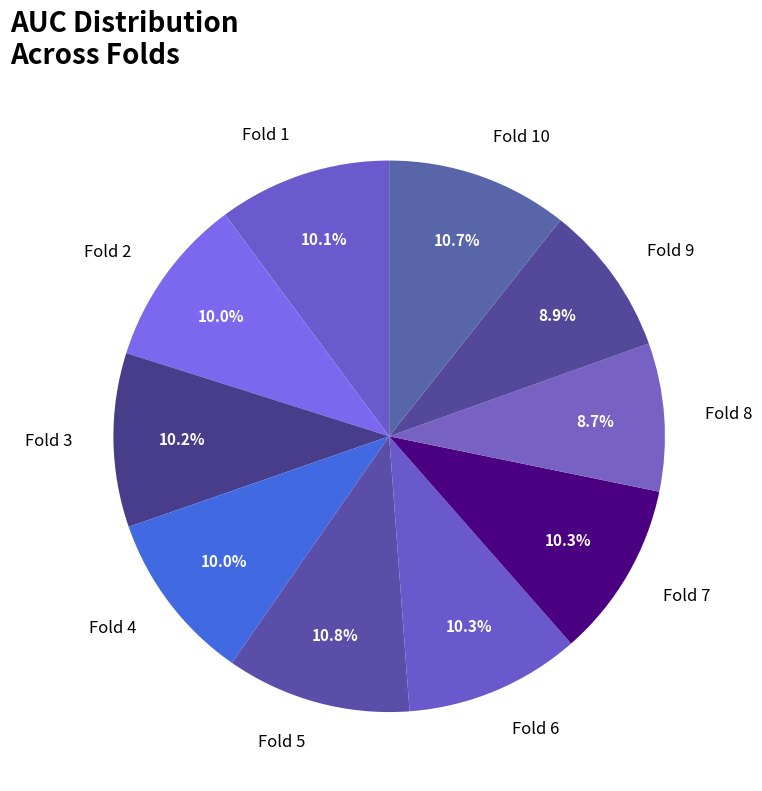

Does Fold 1 represent more than half of the total?

No